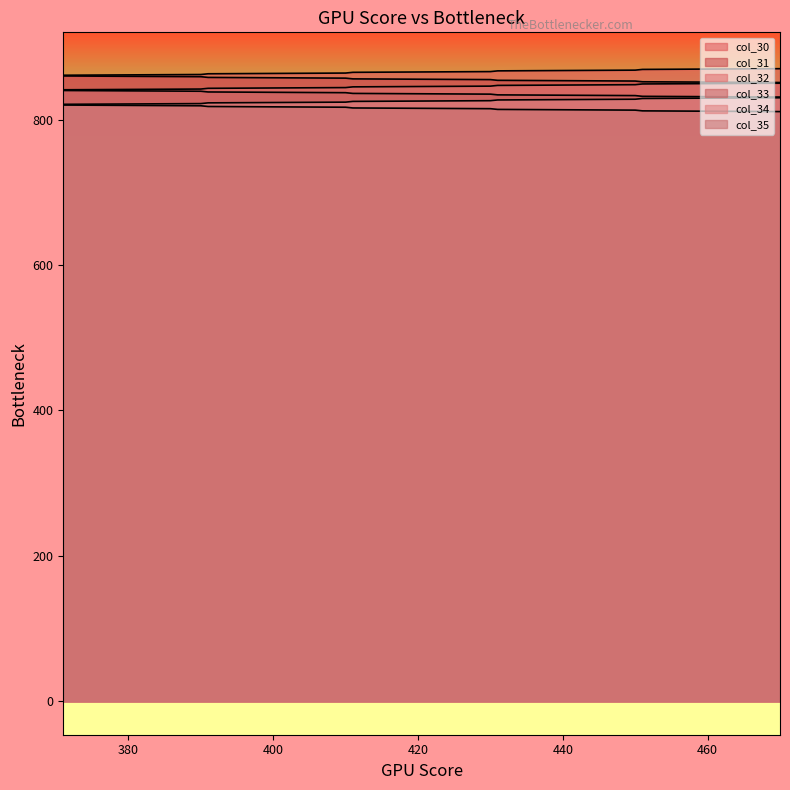

Reading left to right, what are all the values shown in this chart?

col_30: 861.0	862.0	863.0	864.0	865.0	866.0	867.0	868.0	869.0	870.0
col_31: 860.0	859.0	858.0	857.0	856.0	855.0	854.0	853.0	852.0	851.0
col_32: 841.0	842.0	843.0	844.0	845.0	846.0	847.0	848.0	849.0	850.0
col_33: 840.0	839.0	838.0	837.0	836.0	835.0	834.0	833.0	832.0	831.0
col_34: 821.0	822.0	823.0	824.0	825.0	826.0	827.0	828.0	829.0	830.0
col_35: 820.0	819.0	818.0	817.0	816.0	815.0	814.0	813.0	812.0	811.0